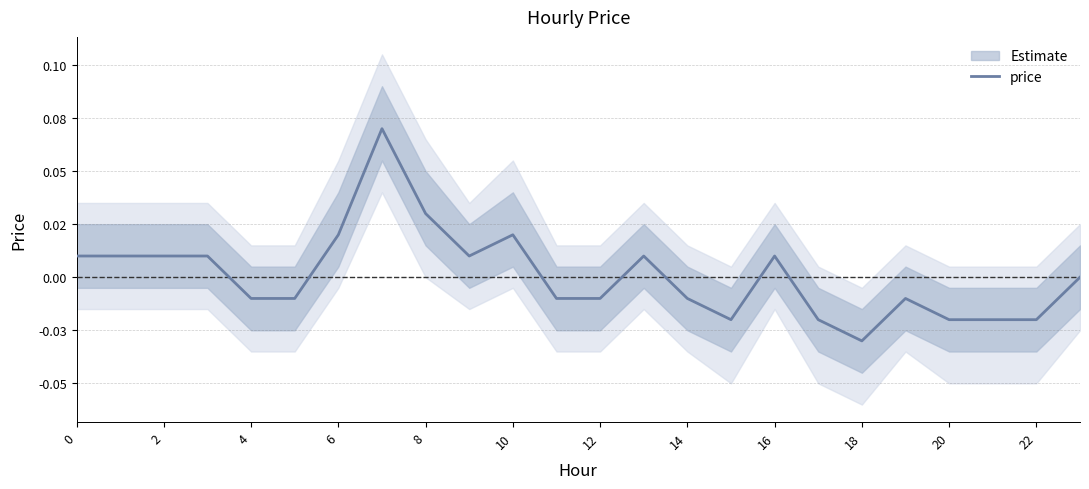

Where is the data nearest to the value 0?

23